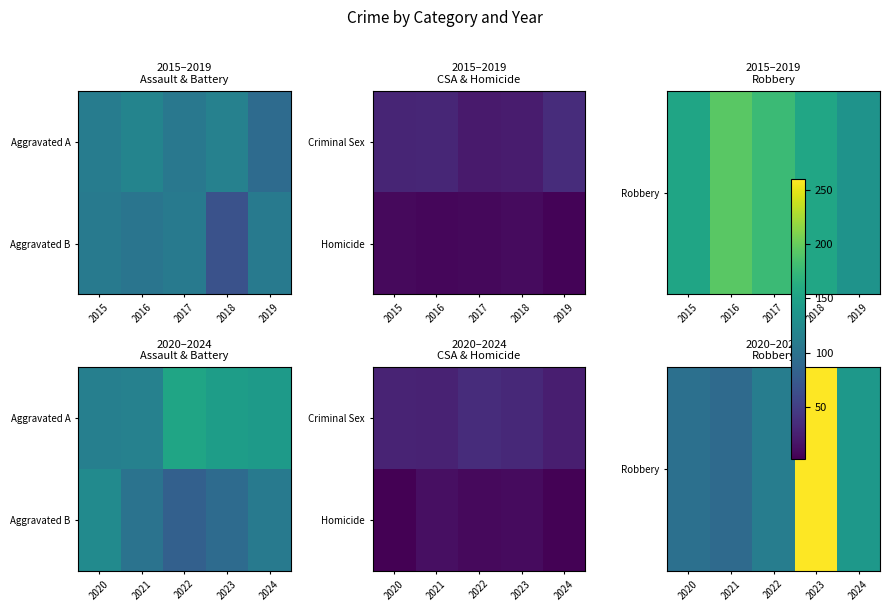

The value of Homicide at 2020 is 2. True or false?

True